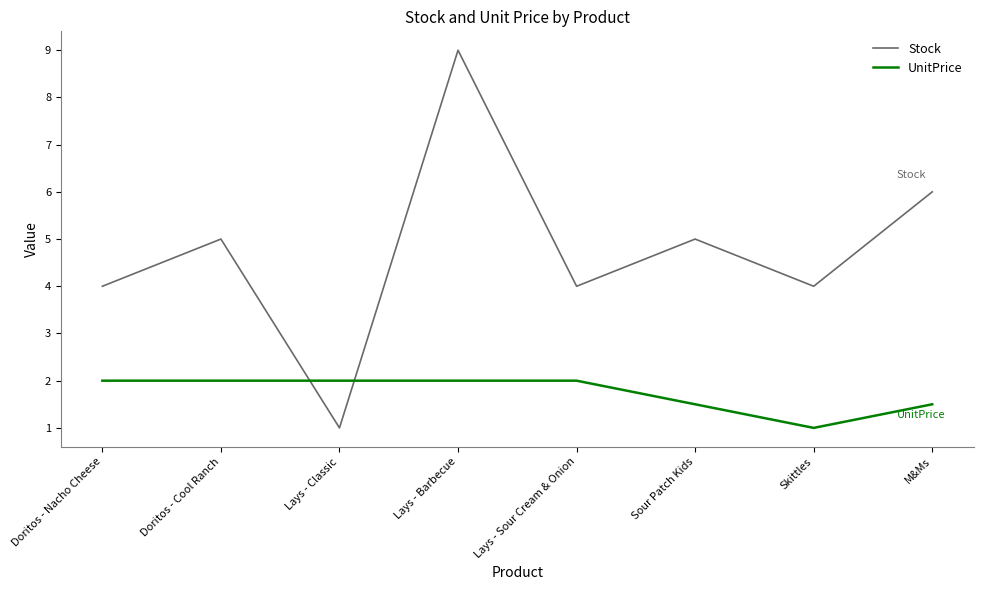

The Stock series shows 1.0 at Lays - Classic. True or false?

True